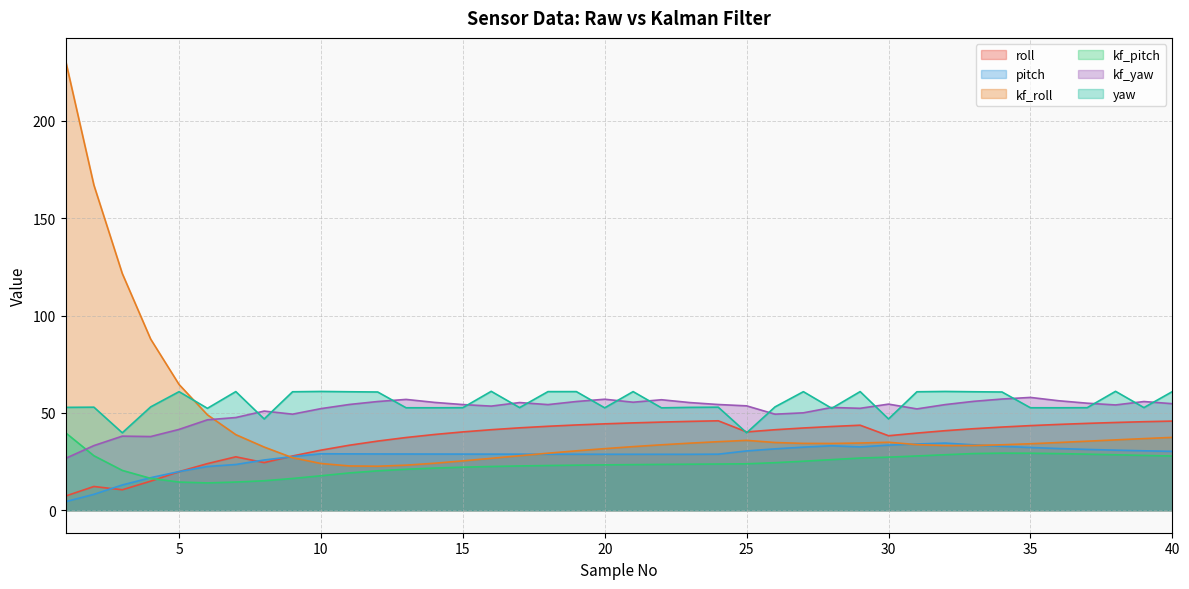

What is the value of the pitch point at the 4th from the left?

16.7